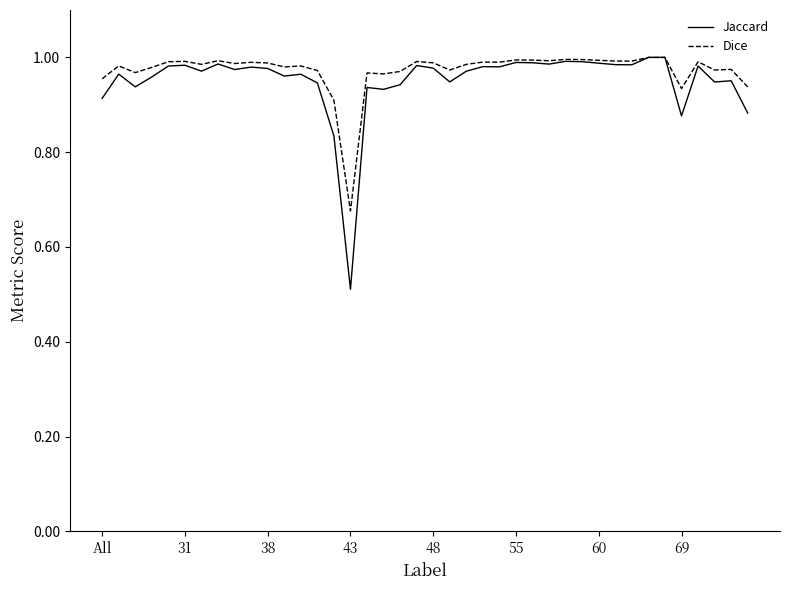

What is the smallest value displayed?

0.5